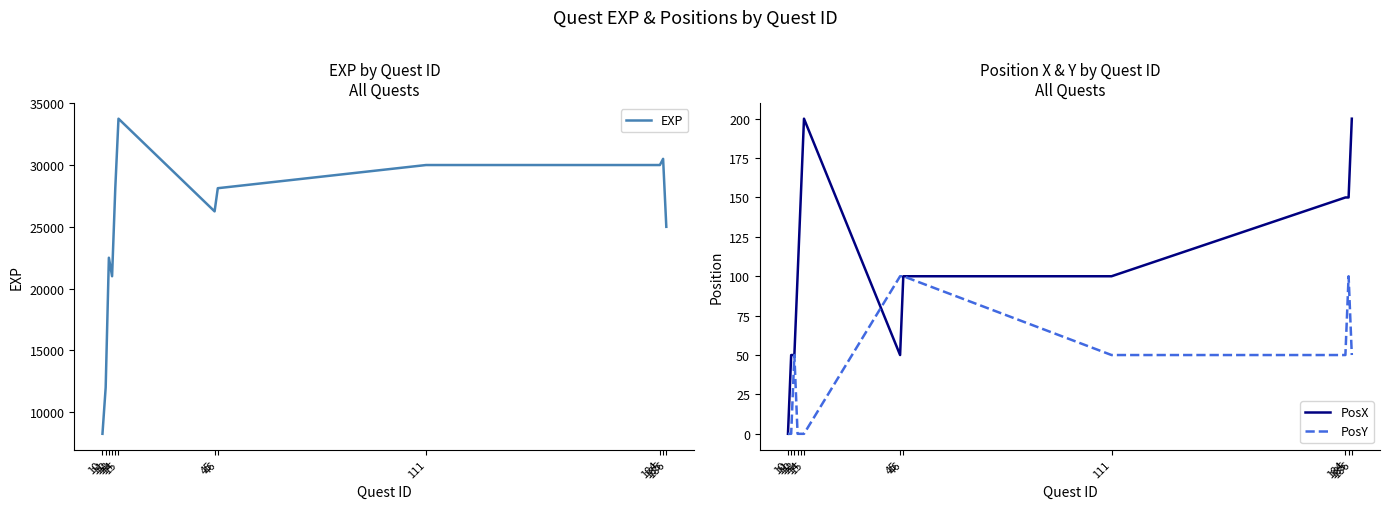

Which series has the largest total across all categories?

EXP